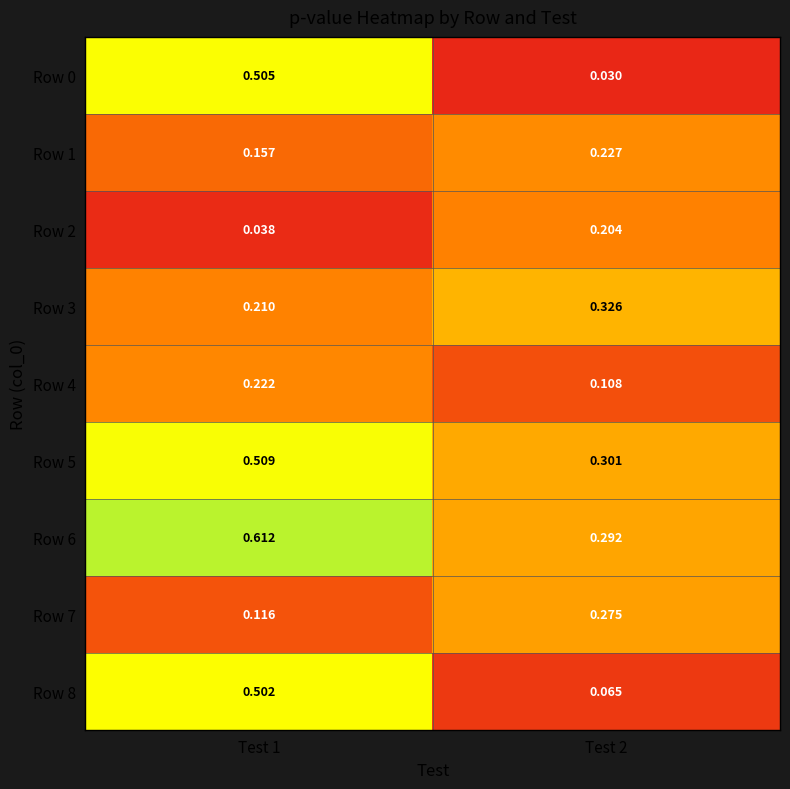

How many categories are shown in the chart?

2